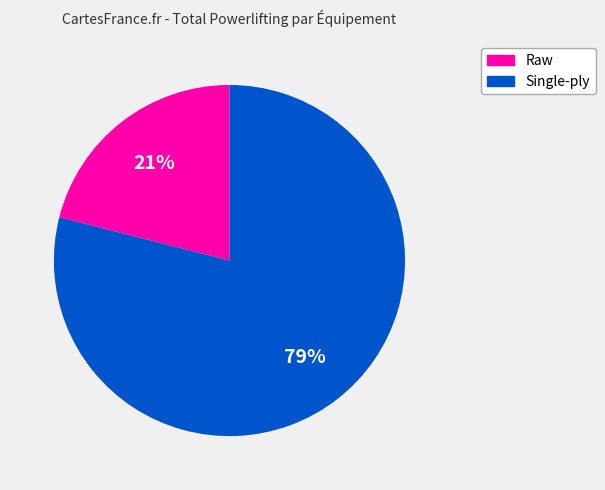

Rank the categories by value from highest to lowest.

Single-ply, Raw